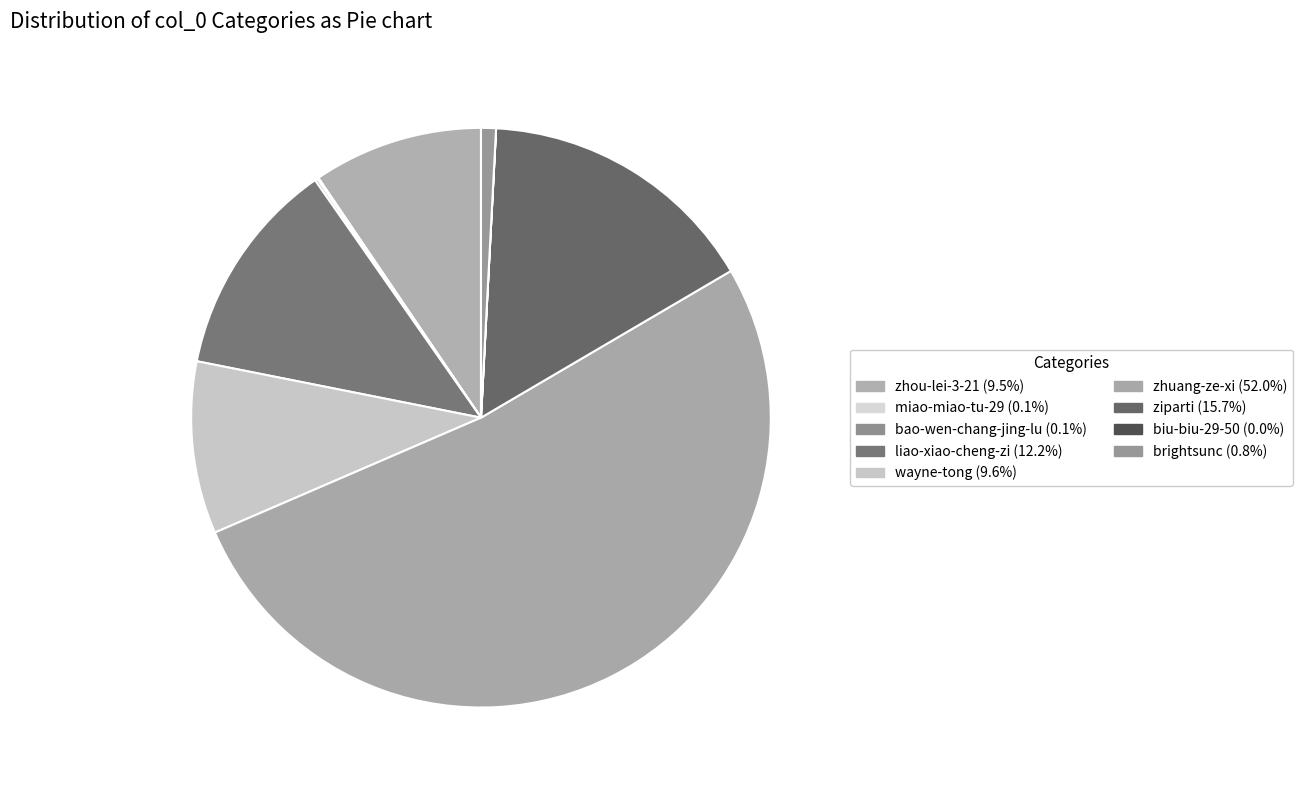

True or false: zhou-lei-3-21 accounts for 4% of the total.

False